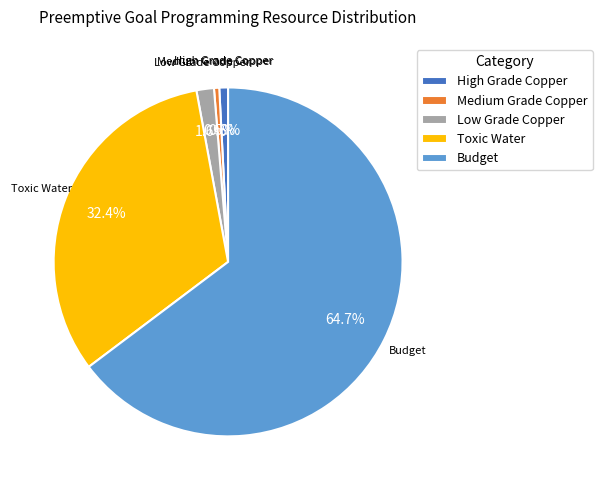

True or false: Low Grade Copper accounts for 2% of the total.

True